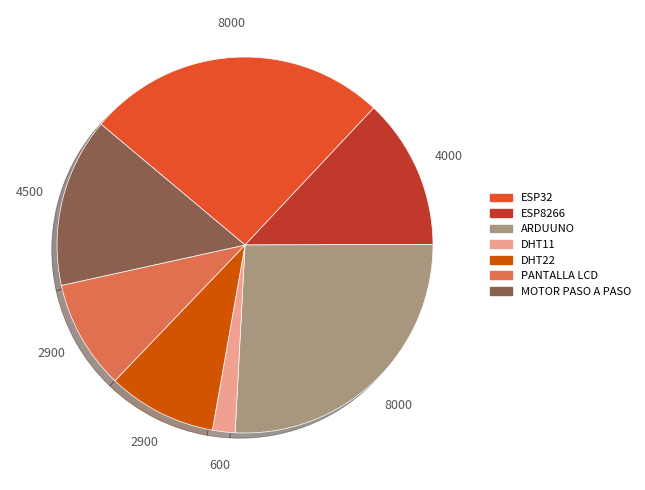

Which slice is the smallest?

DHT11